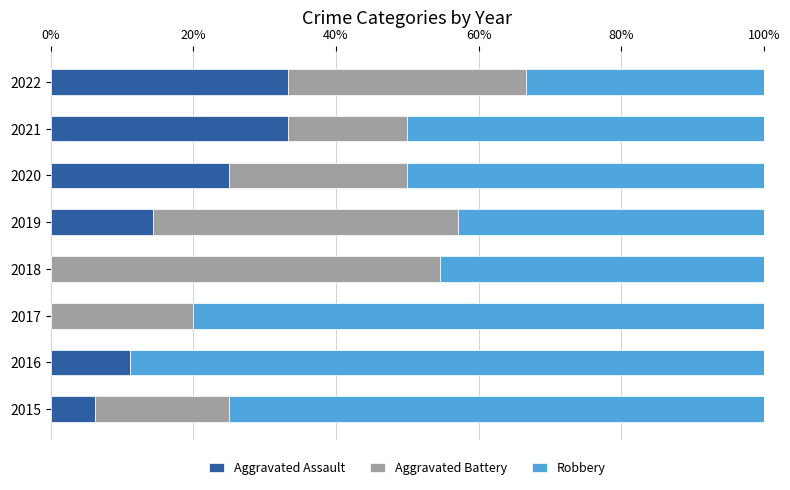

Is it true that Aggravated Assault equals 8.4 at 2020?

False